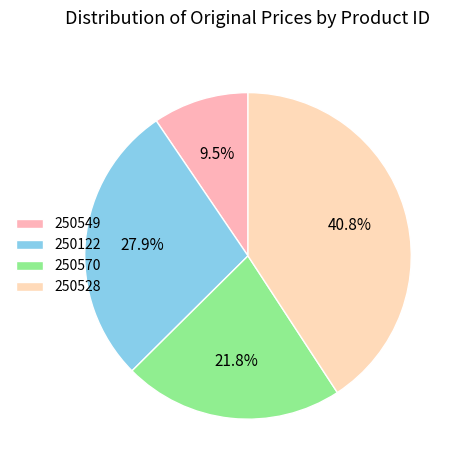

Does 250122 represent more than half of the total?

No